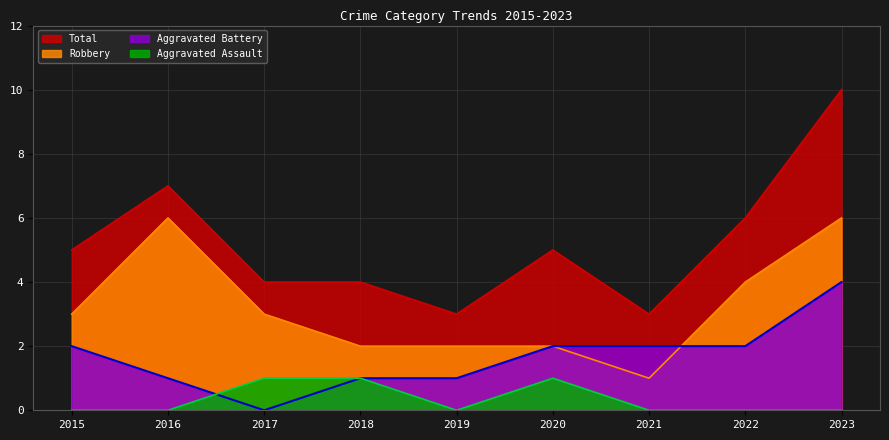

What is the highest value of the Aggravated Assault series?

1